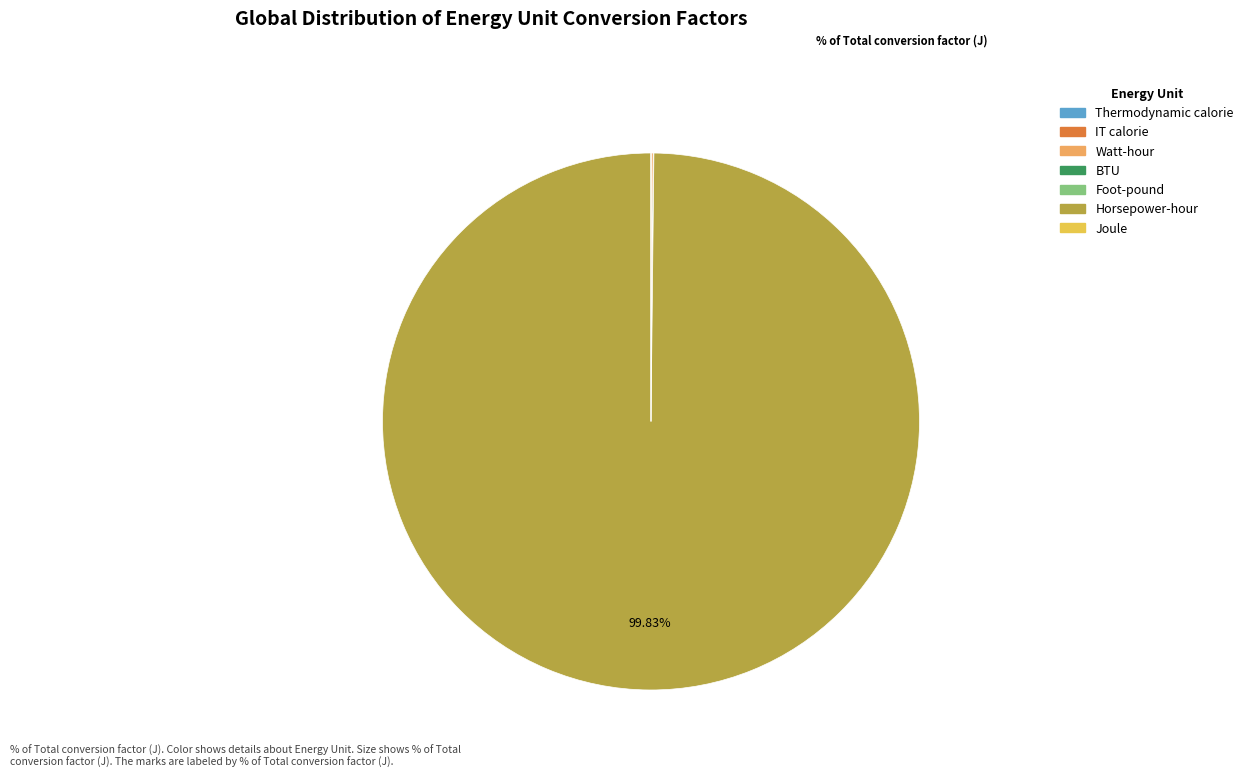

How many slices are in this pie chart?

7